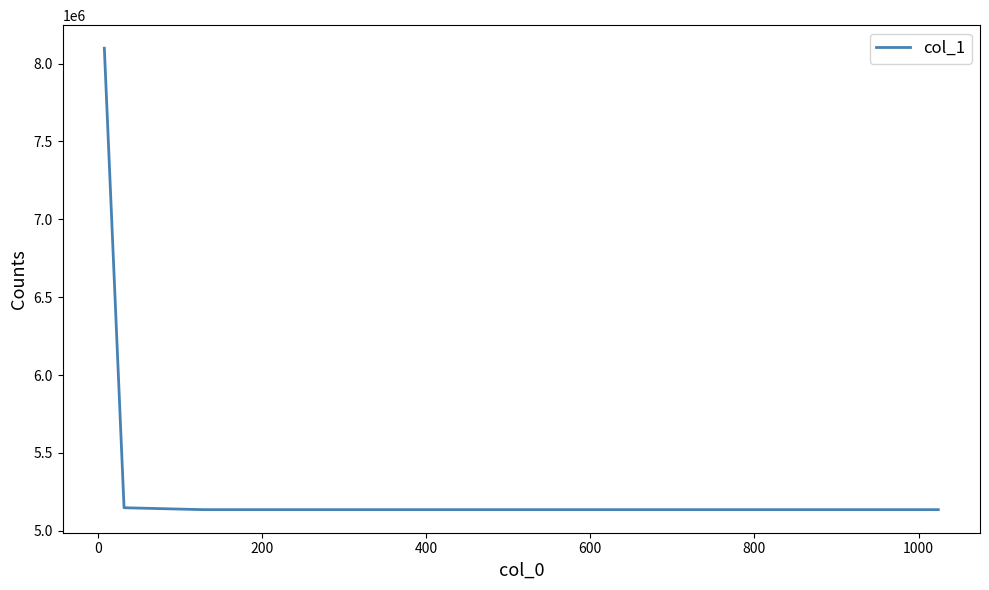

What is the greatest value displayed?

8098305